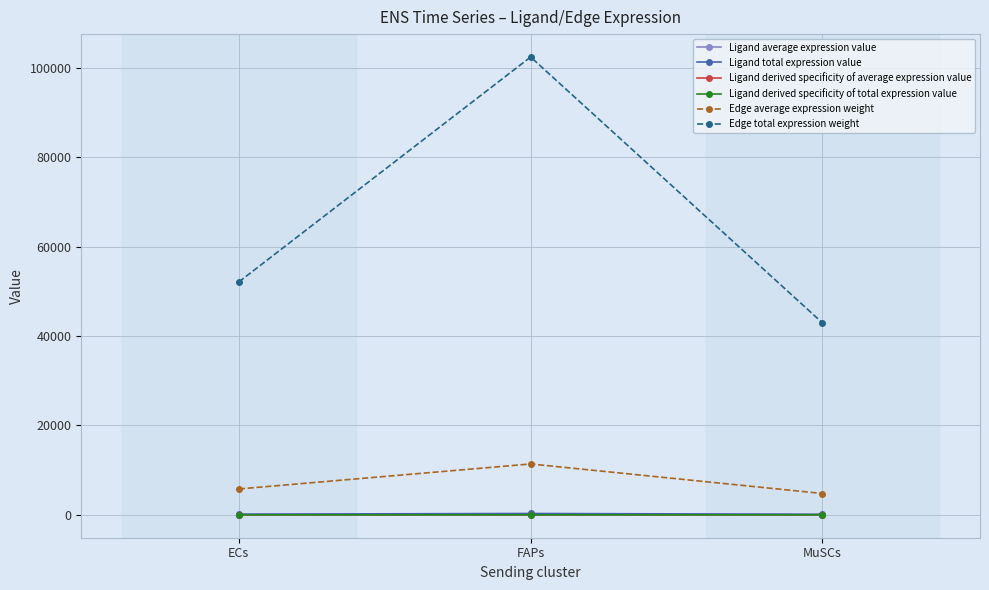

How many lines are shown in the chart?

6